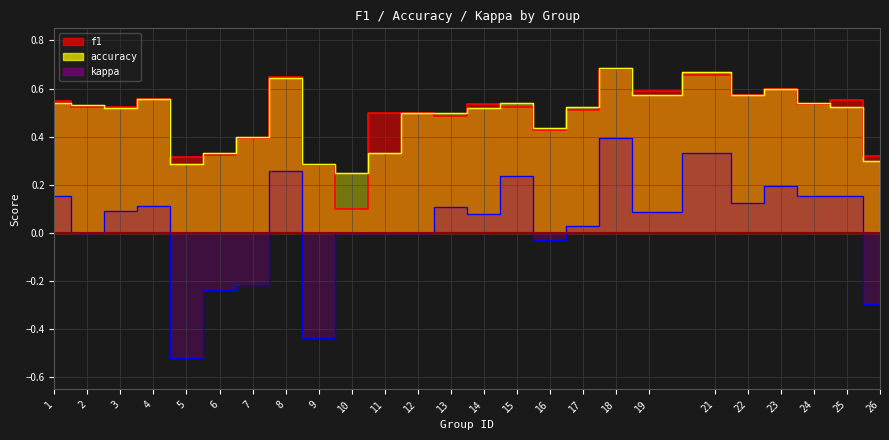

Is it true that accuracy equals 0.3 at 11?

True